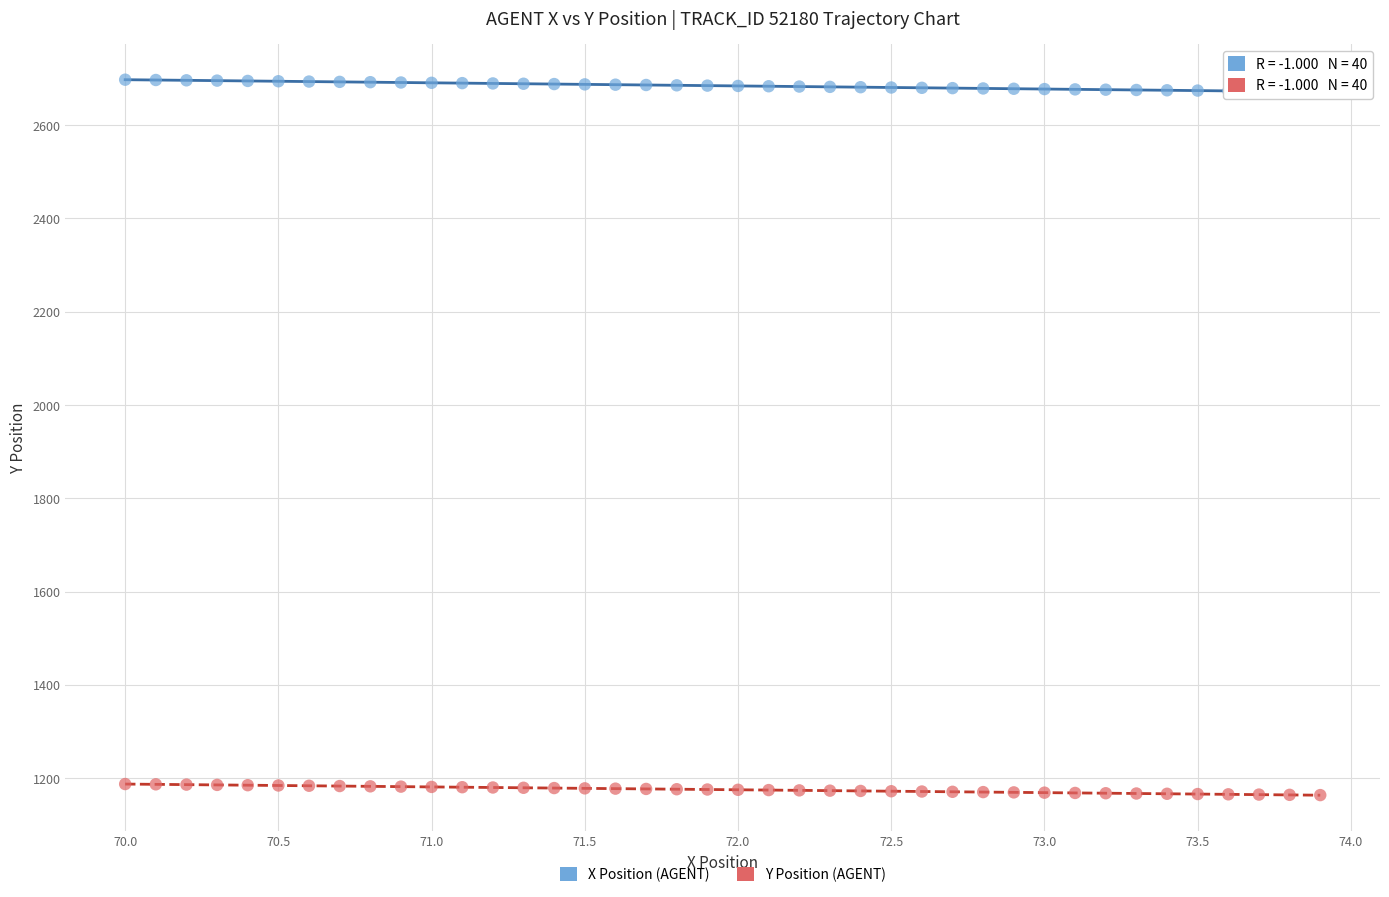

Which series reaches the minimum Y coordinate?

Y Position (AGENT)